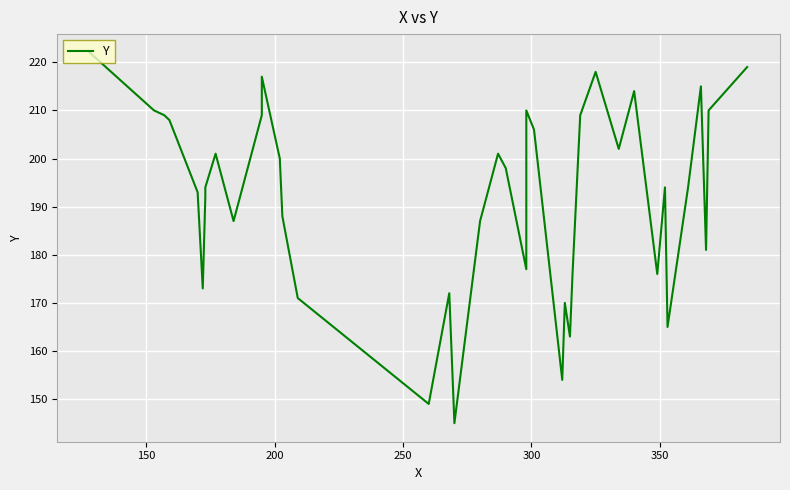

How many data points does each series have?

40